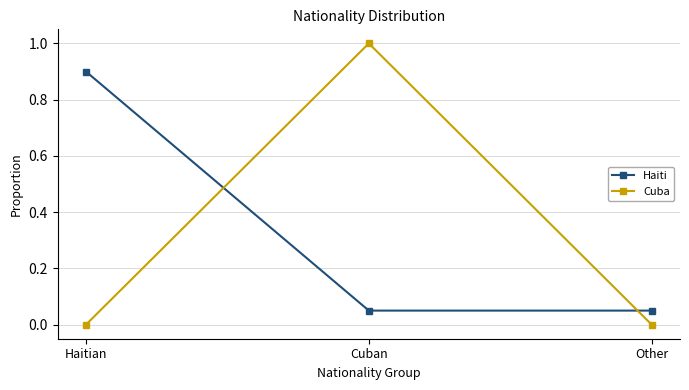

The value of Haiti at Cuban is 0.0. True or false?

False